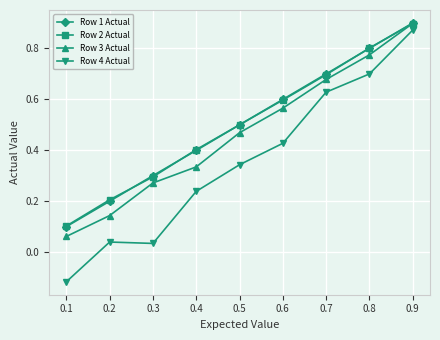

The value of Row 3 Actual at 0.8 is 1.1. True or false?

False